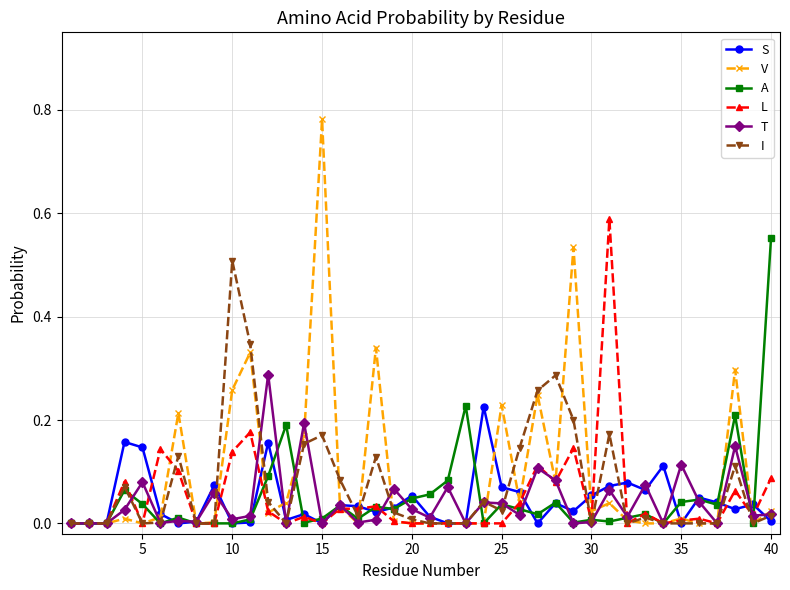

Which series has the largest range (max minus min)?

V